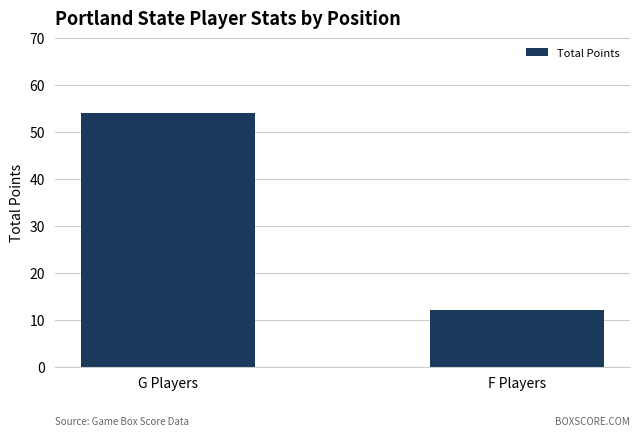

What position from the right is F Players?

1